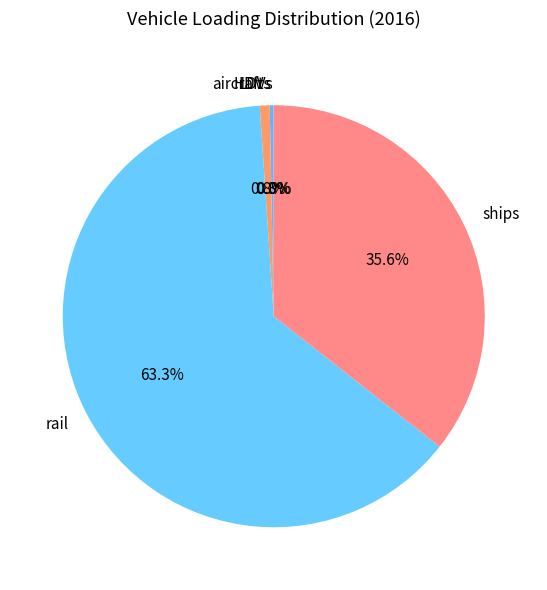

Which category has the biggest portion of the pie?

rail